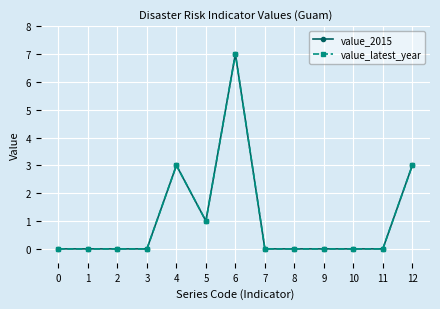

True or false: value_2015 and value_latest_year intersect in this chart.

False